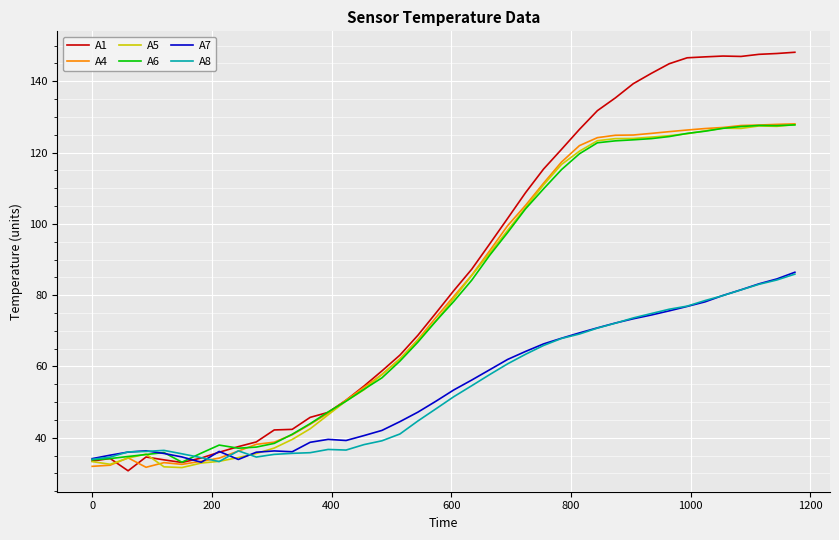

Which series has the widest spread of values?

A1